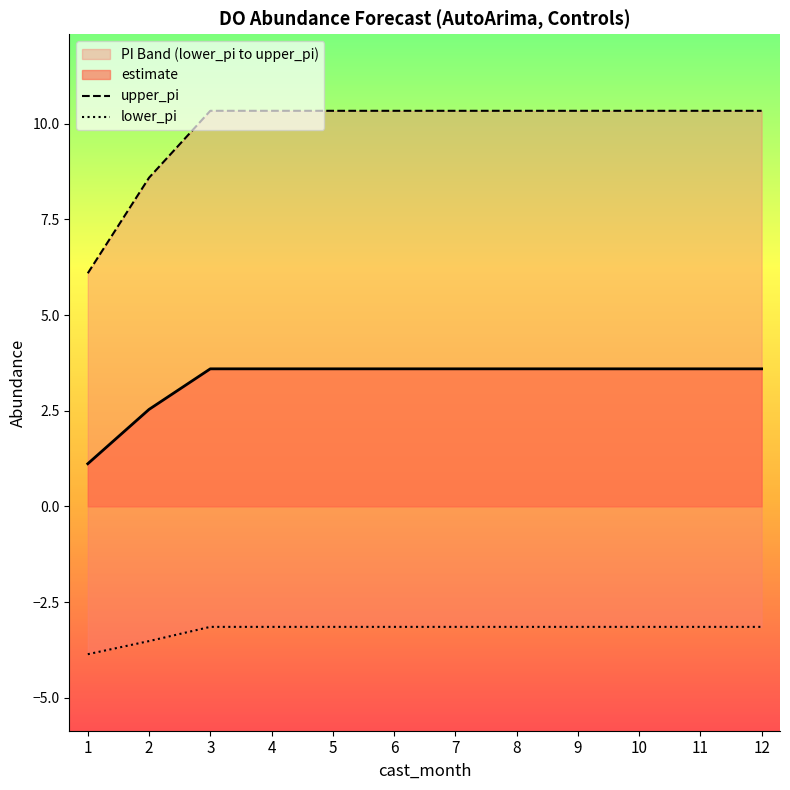

True or false: upper_pi and lower_pi cross at least once.

False